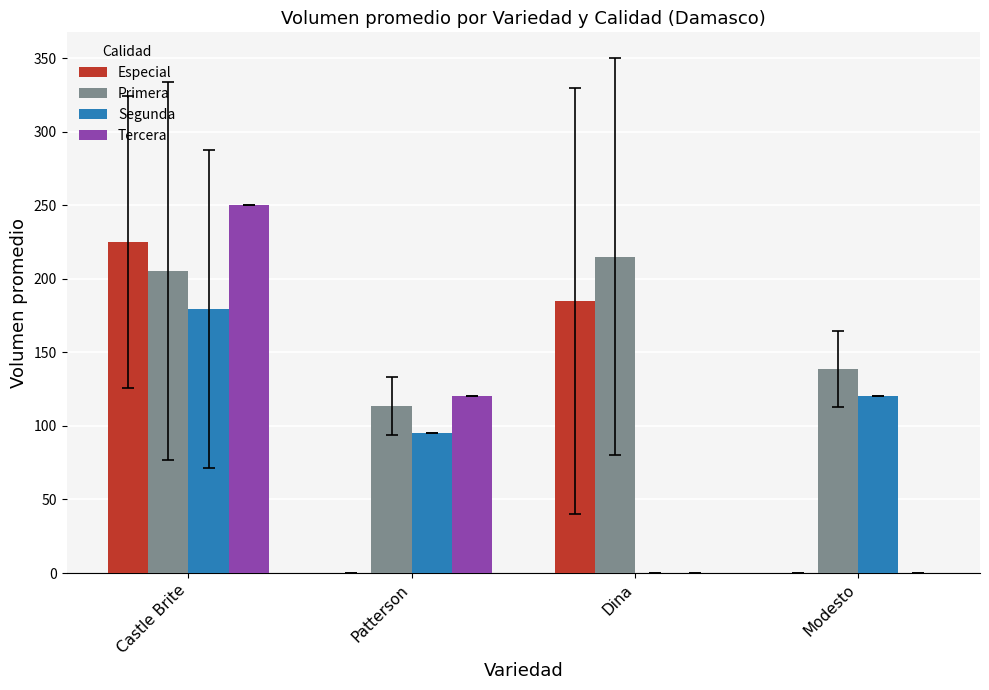

At which label does Especial first exceed 185?

Castle Brite